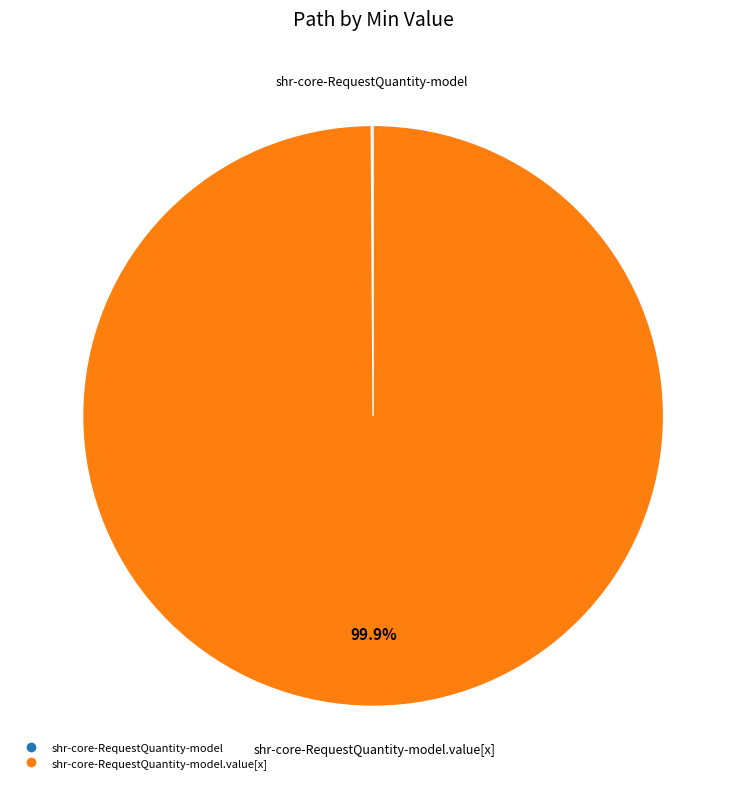

Does any single category account for the majority?

Yes